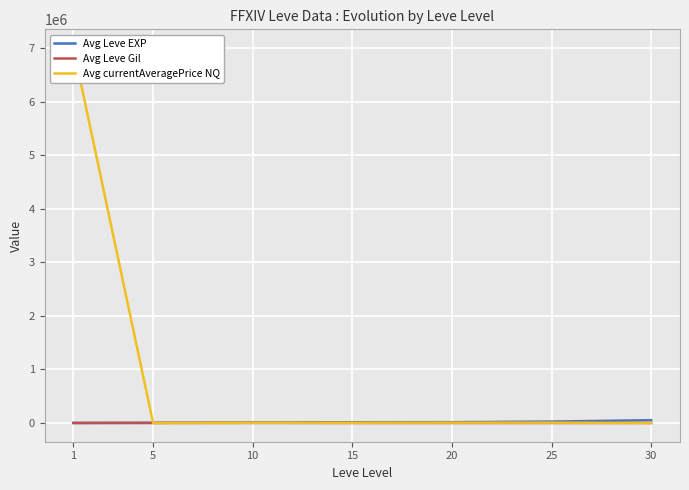

How many values in the Avg Leve EXP series are below 13920?

3